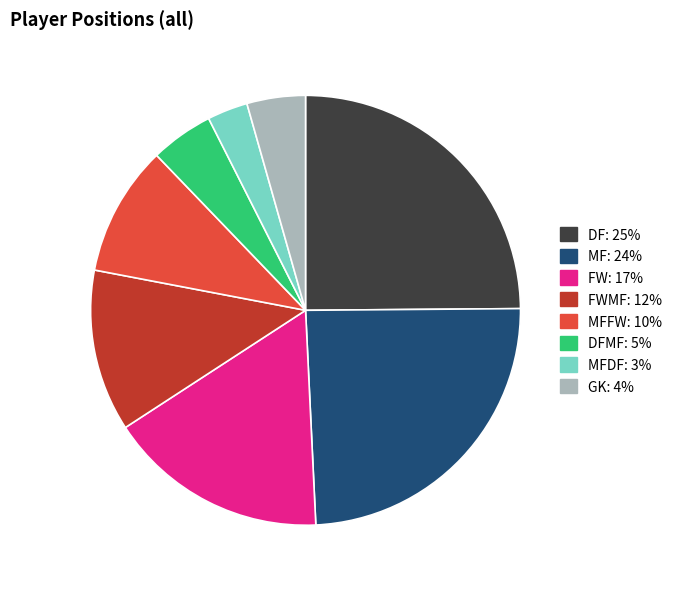

Is there any slice that represents more than half of the pie?

No